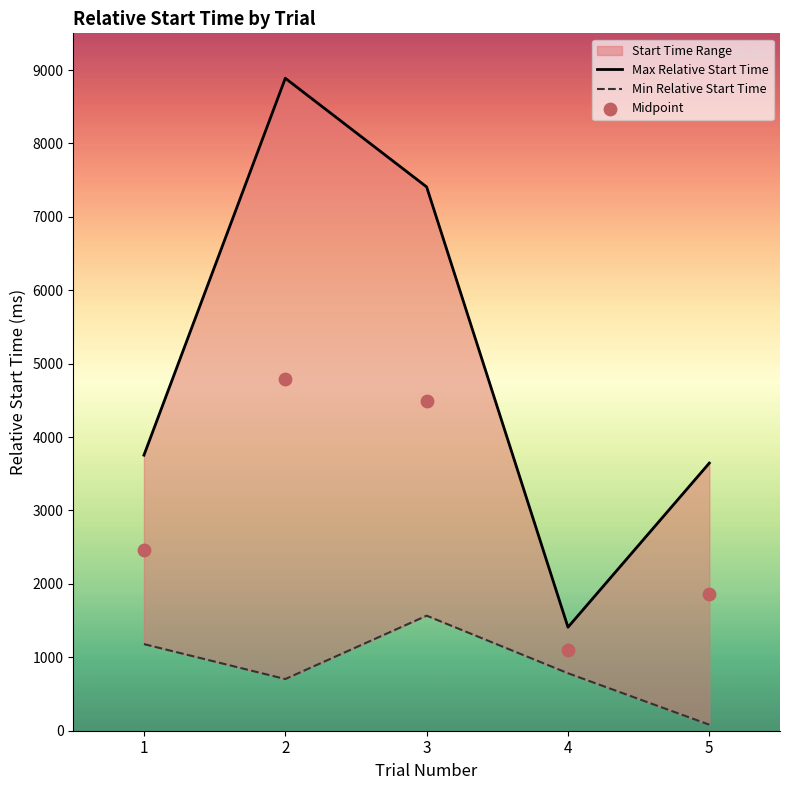

Which series has the widest spread of Y values?

Max Relative Start Time